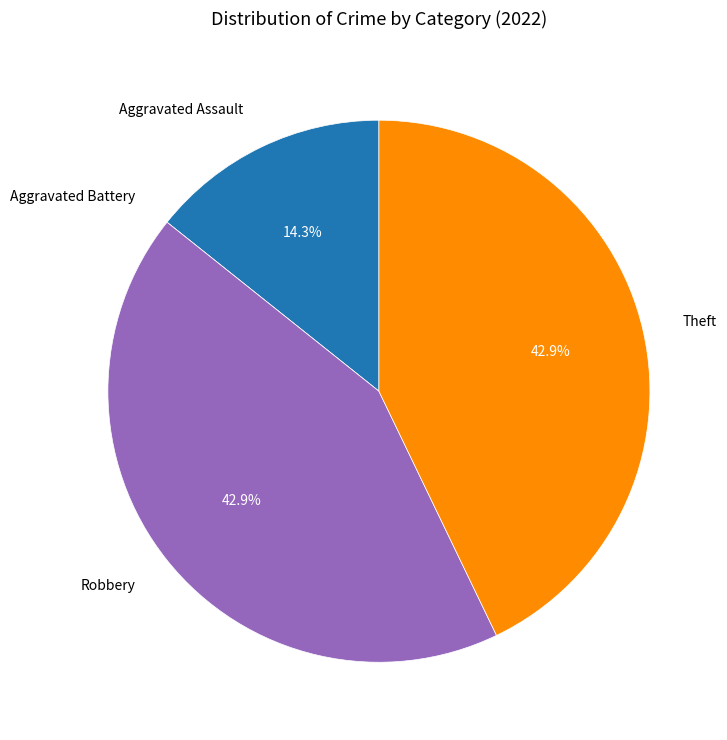

How much of the chart is everything except Robbery?

57.1%